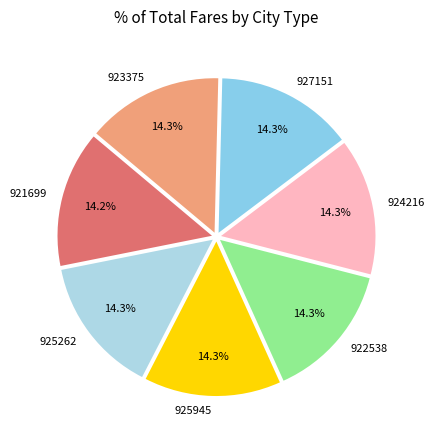

To the nearest percent, what is the average slice percentage?

14%